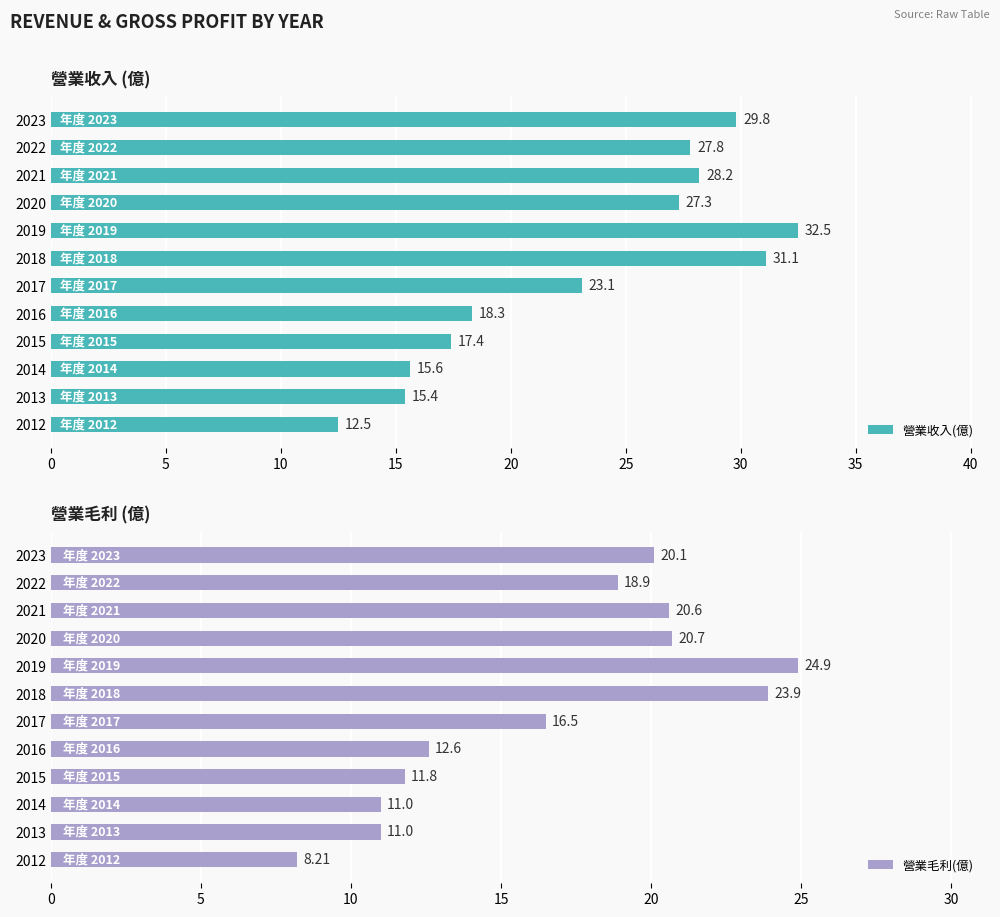

How many data points does each series have?

12